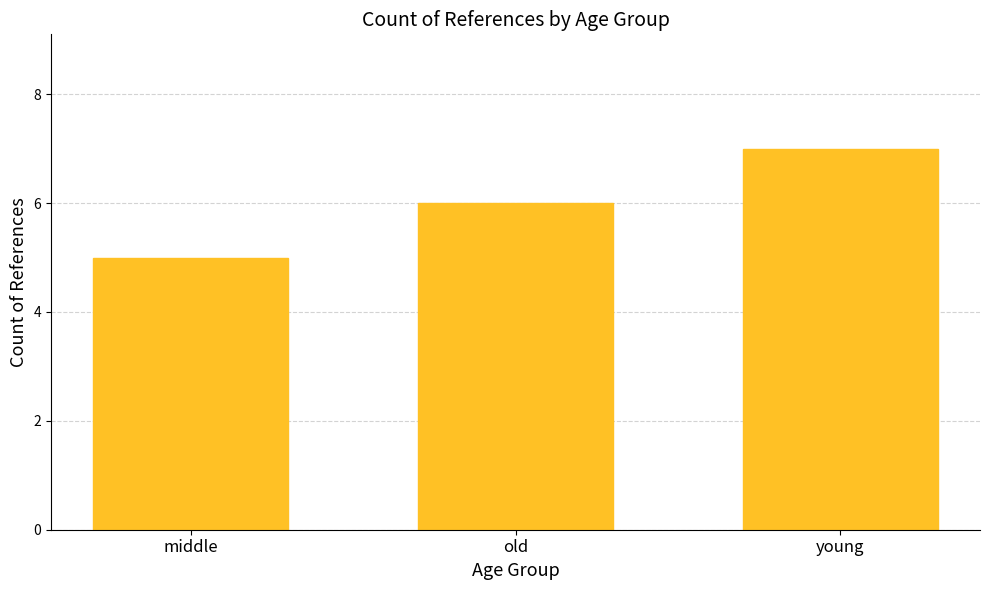

What position from the left is young?

3